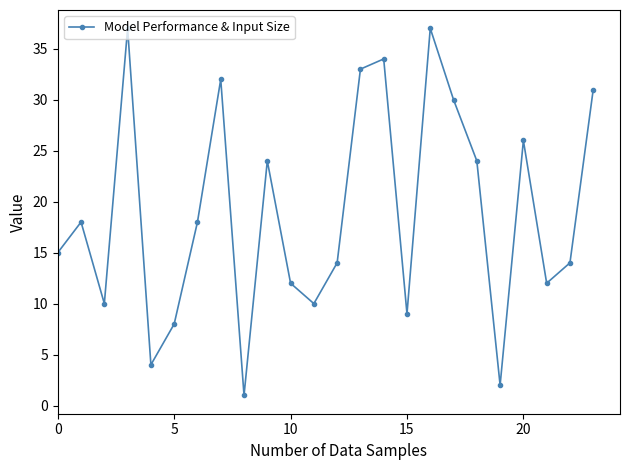

How many points are lower than both their immediate neighbors (excluding endpoints)?

7